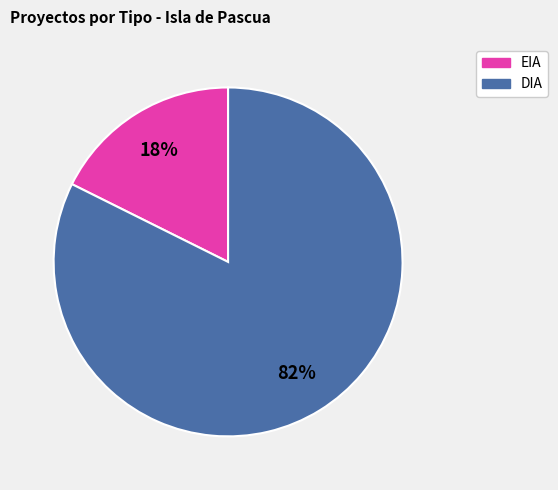

To the nearest percent, what is the combined percentage of EIA and DIA?

100%